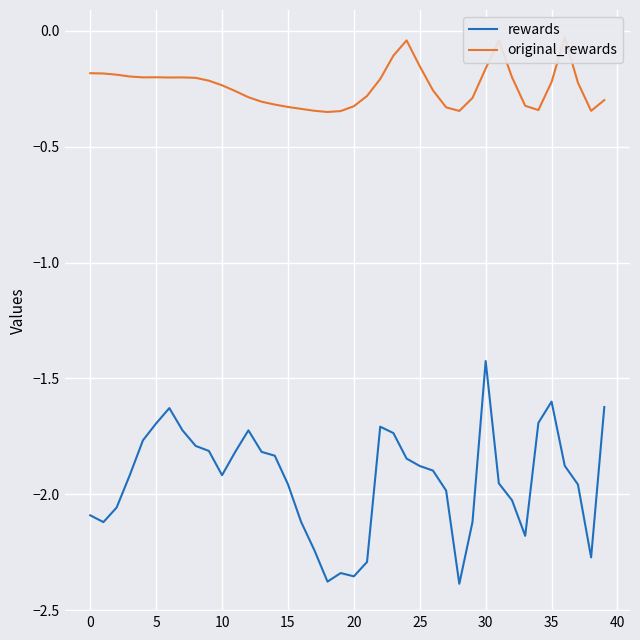

At how many categories does at least one series exceed -1?

40